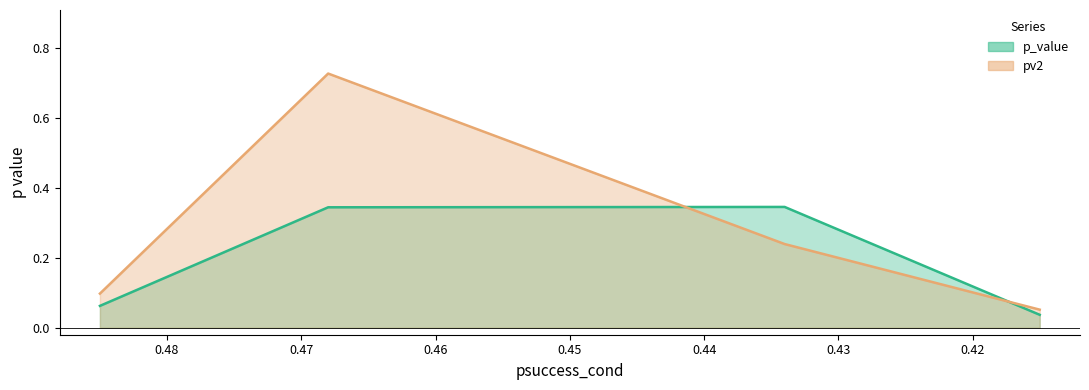

At which category does p_value reach its first local peak?

0.434